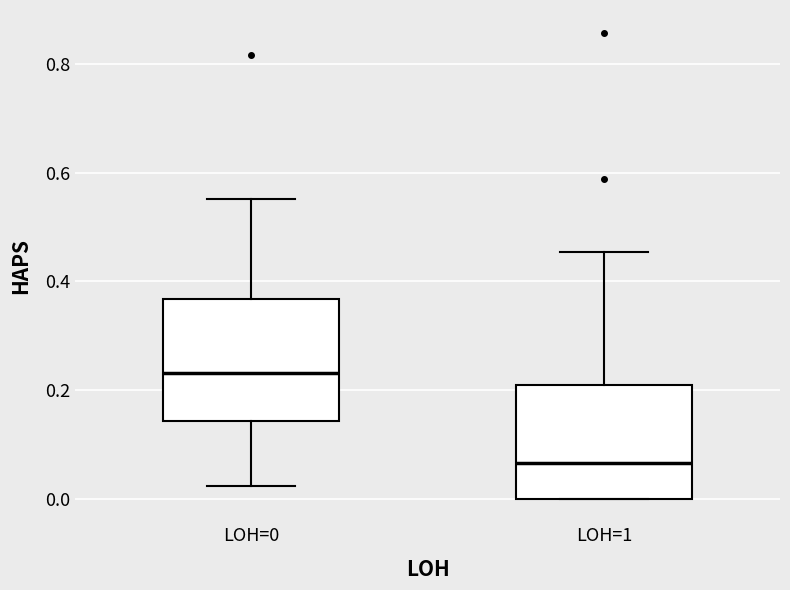

Reading left to right, read every box against the y-axis: the position of its median line, the range the box covers, and the ends of its whiskers. The values are not printed on the chart, so give them approximately, as read against the axis.

LOH=0: median 0.24, box 0.14 to 0.36, whiskers 0.02 to 0.56
LOH=1: median 0.06, box 0.00 to 0.20, whiskers 0.00 to 0.46